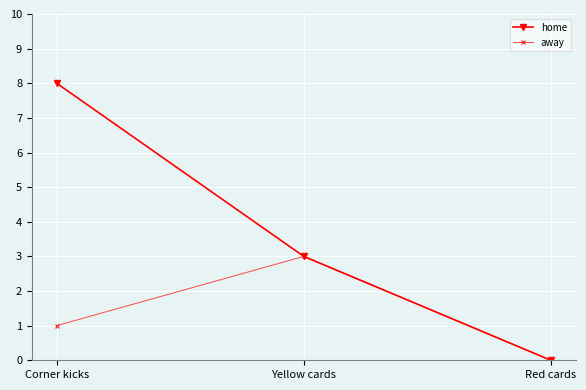

List the series in order of their peak value, lowest first.

away, home